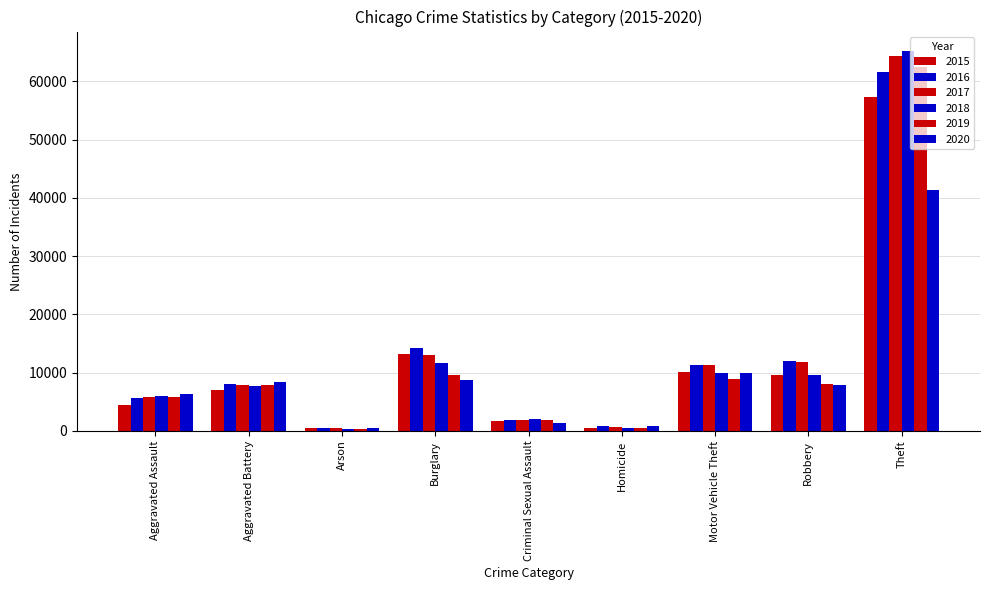

How many groups of bars are there?

9